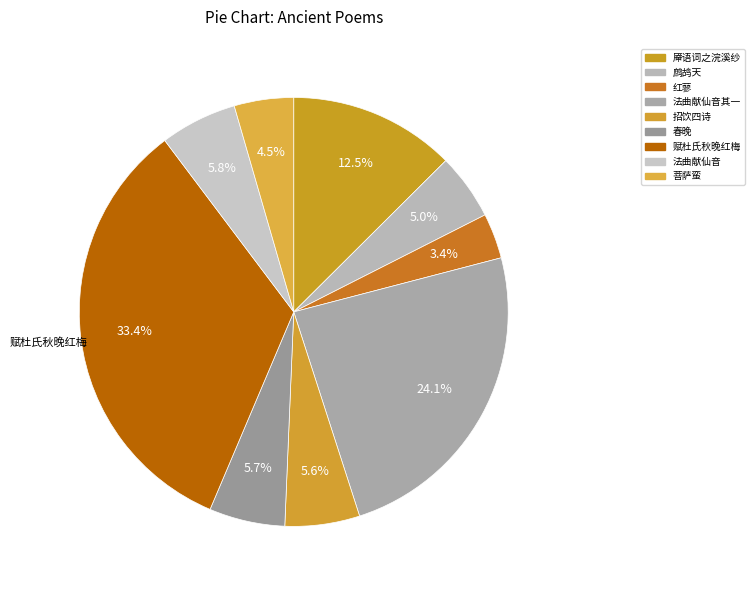

To the nearest percent, what is the difference between the largest and smallest slice percentages?

30%